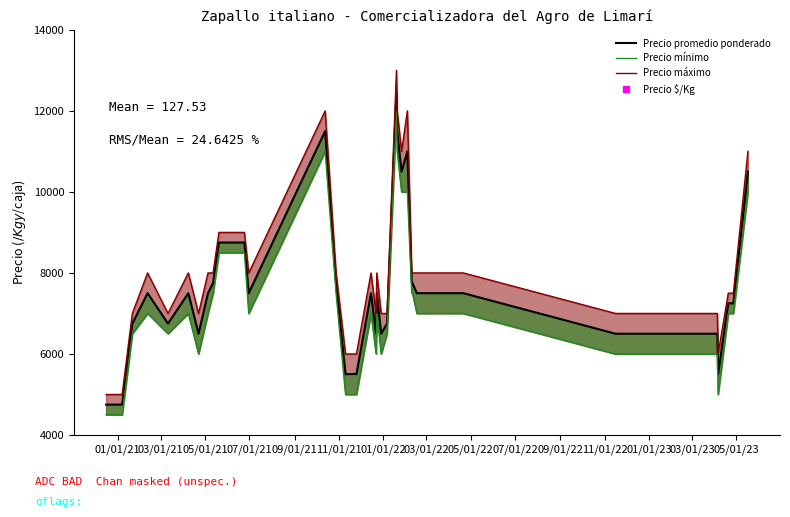

True or false: Precio mínimo has a value of 1949 at 21.

False